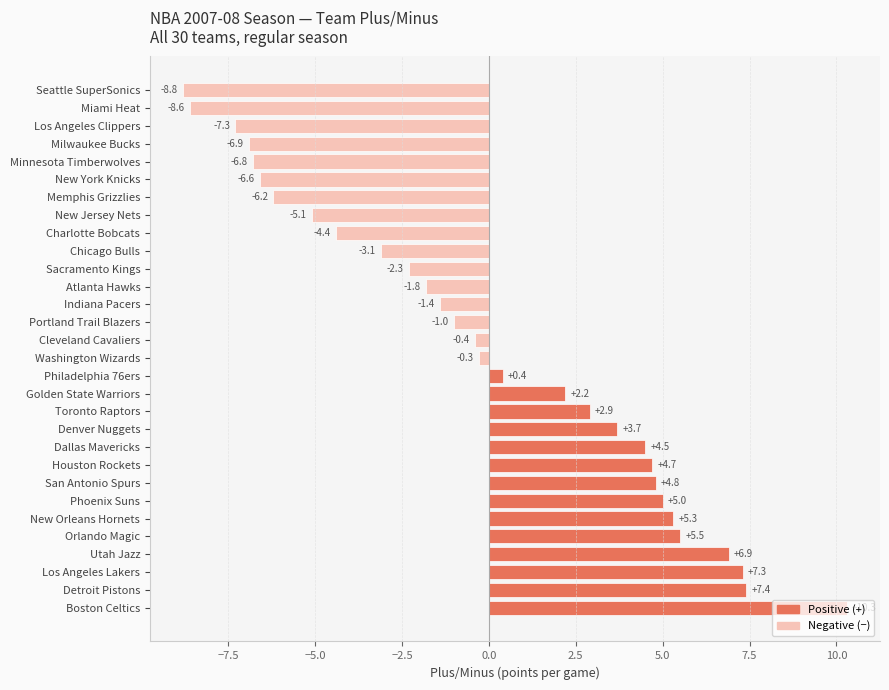

List the labels in order of value, smallest first.

Seattle SuperSonics, Miami Heat, Los Angeles Clippers, Milwaukee Bucks, Minnesota Timberwolves, New York Knicks, Memphis Grizzlies, New Jersey Nets, Charlotte Bobcats, Chicago Bulls, Sacramento Kings, Atlanta Hawks, Indiana Pacers, Portland Trail Blazers, Cleveland Cavaliers, Washington Wizards, Philadelphia 76ers, Golden State Warriors, Toronto Raptors, Denver Nuggets, Dallas Mavericks, Houston Rockets, San Antonio Spurs, Phoenix Suns, New Orleans Hornets, Orlando Magic, Utah Jazz, Los Angeles Lakers, Detroit Pistons, Boston Celtics